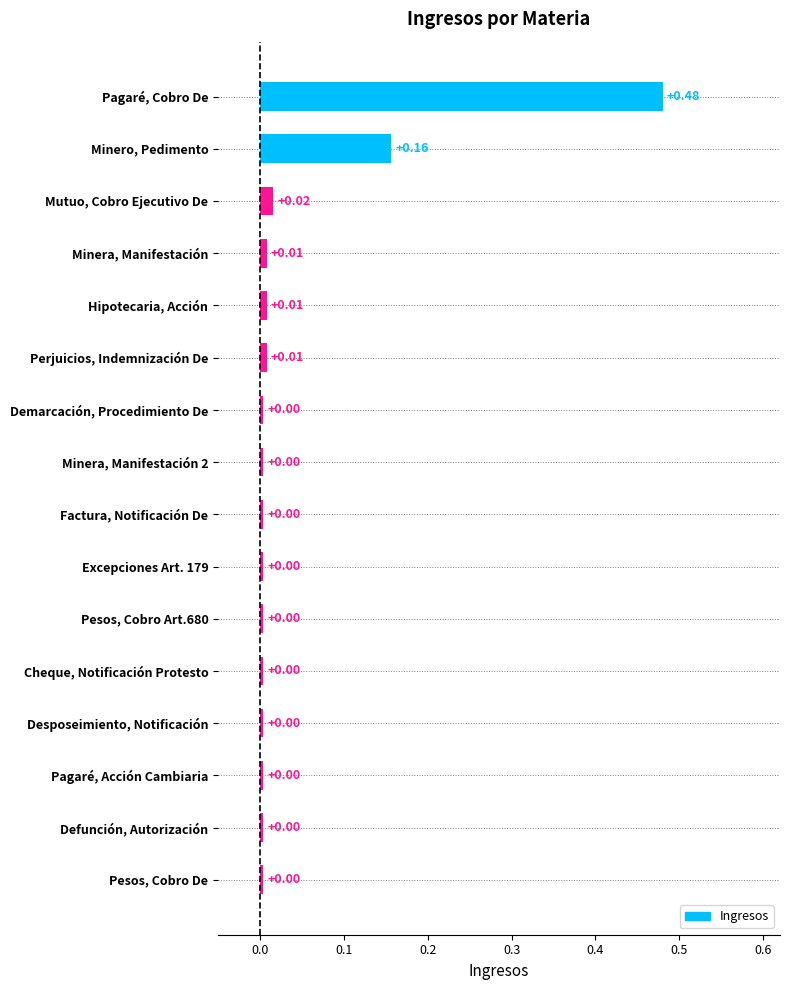

How many bars are there in total?

16